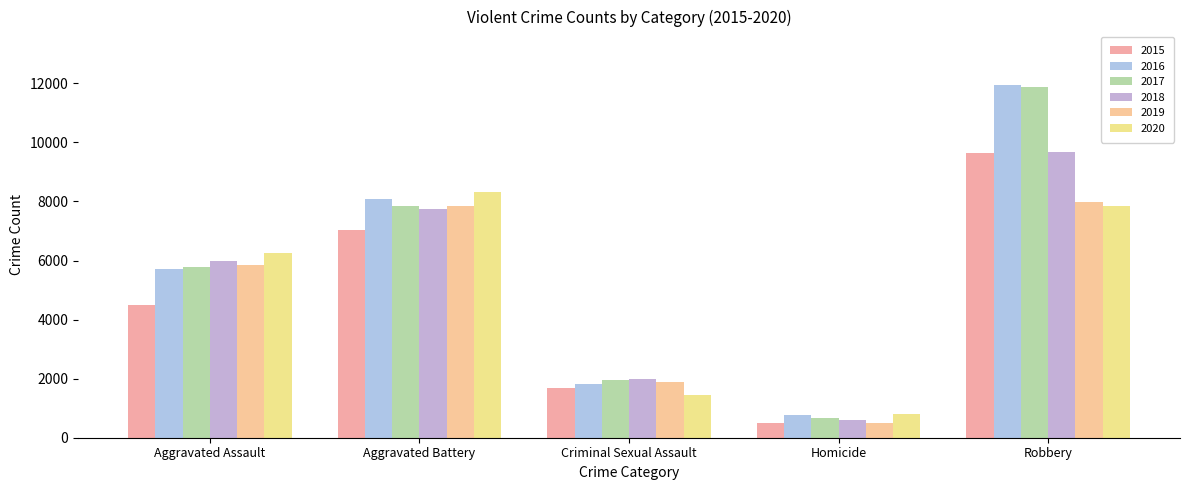

At Aggravated Assault, list the series in order from smallest to largest.

2015, 2016, 2017, 2019, 2018, 2020